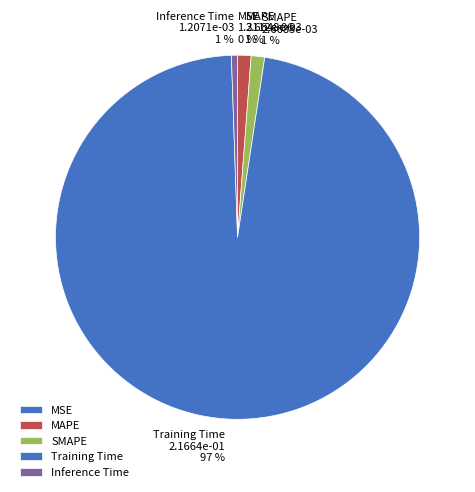

To the nearest percent, what percentage of the pie is SMAPE?

1%